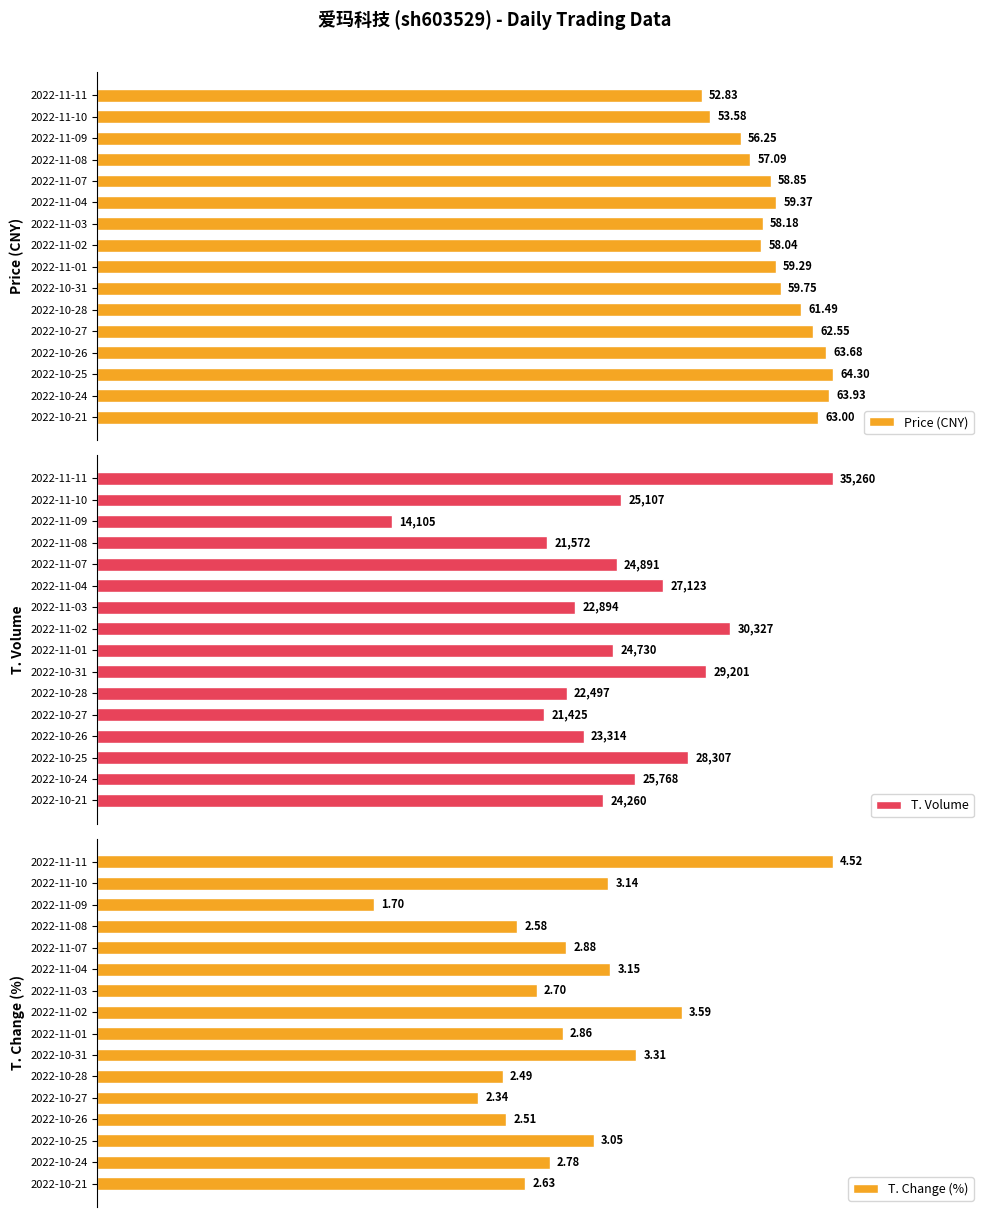

Are the bars grouped side by side (vs. stacked)?

Yes